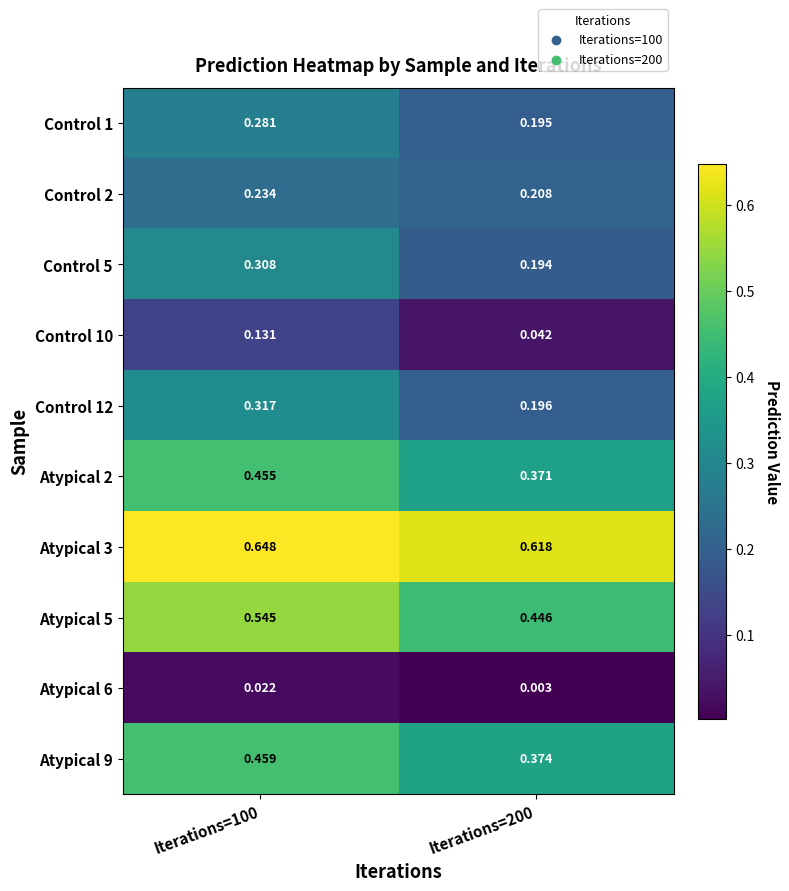

How many data points does each series have?

2